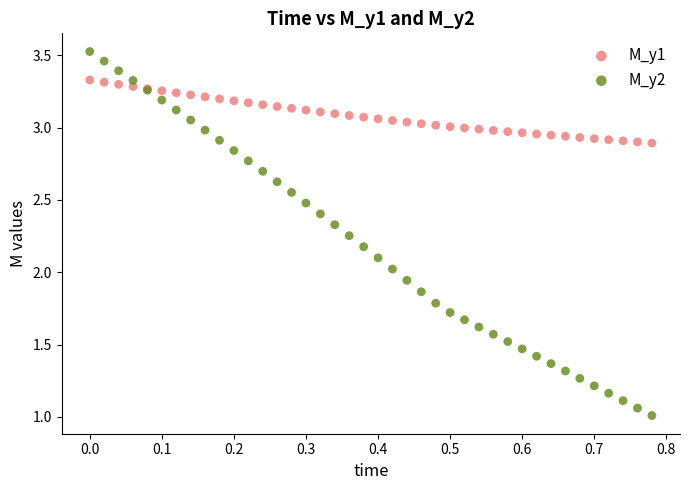

Which series has the largest Y range (max minus min)?

M_y2